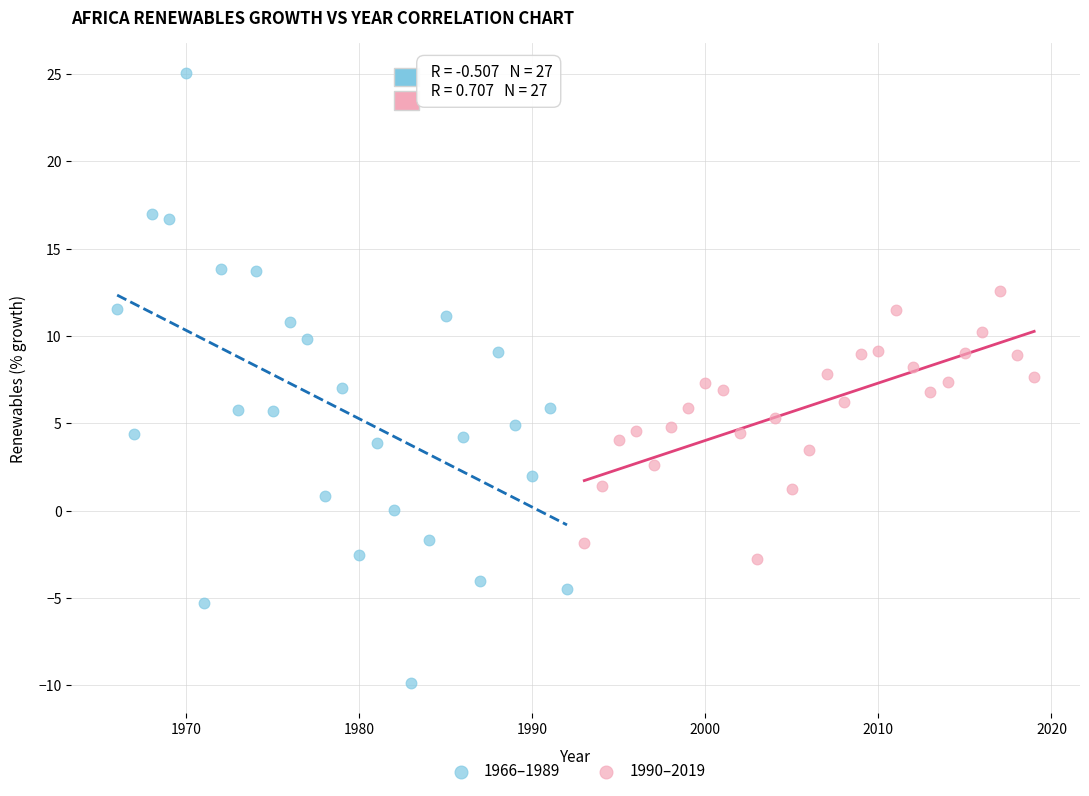

Which series has the largest Y range (max minus min)?

1966–1989